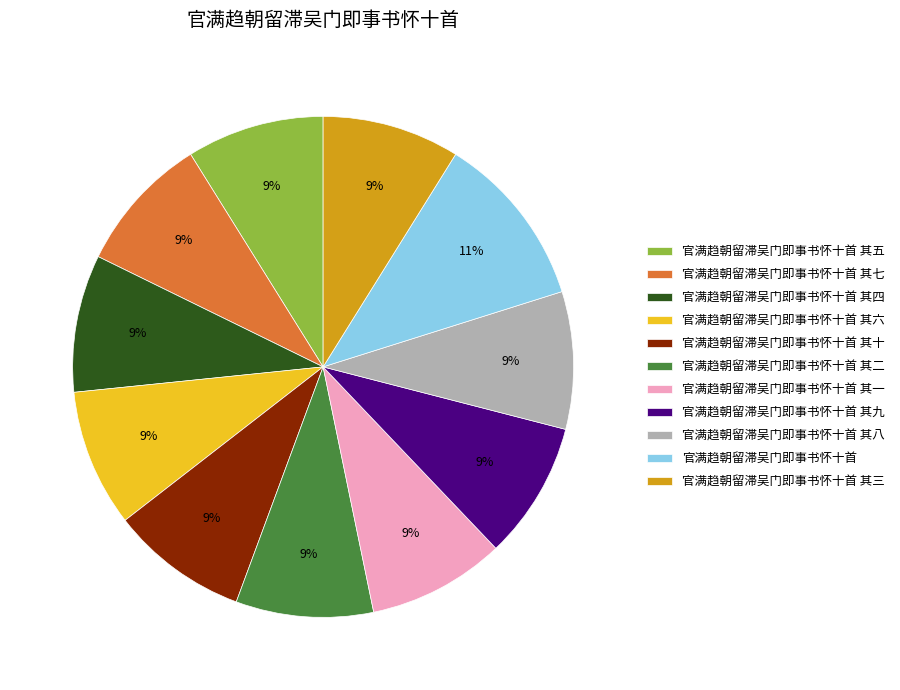

What is the ratio of the value at 官满趋朝留滞吴门即事书怀十首 其一 to the value at 官满趋朝留滞吴门即事书怀十首 其七?

1.0